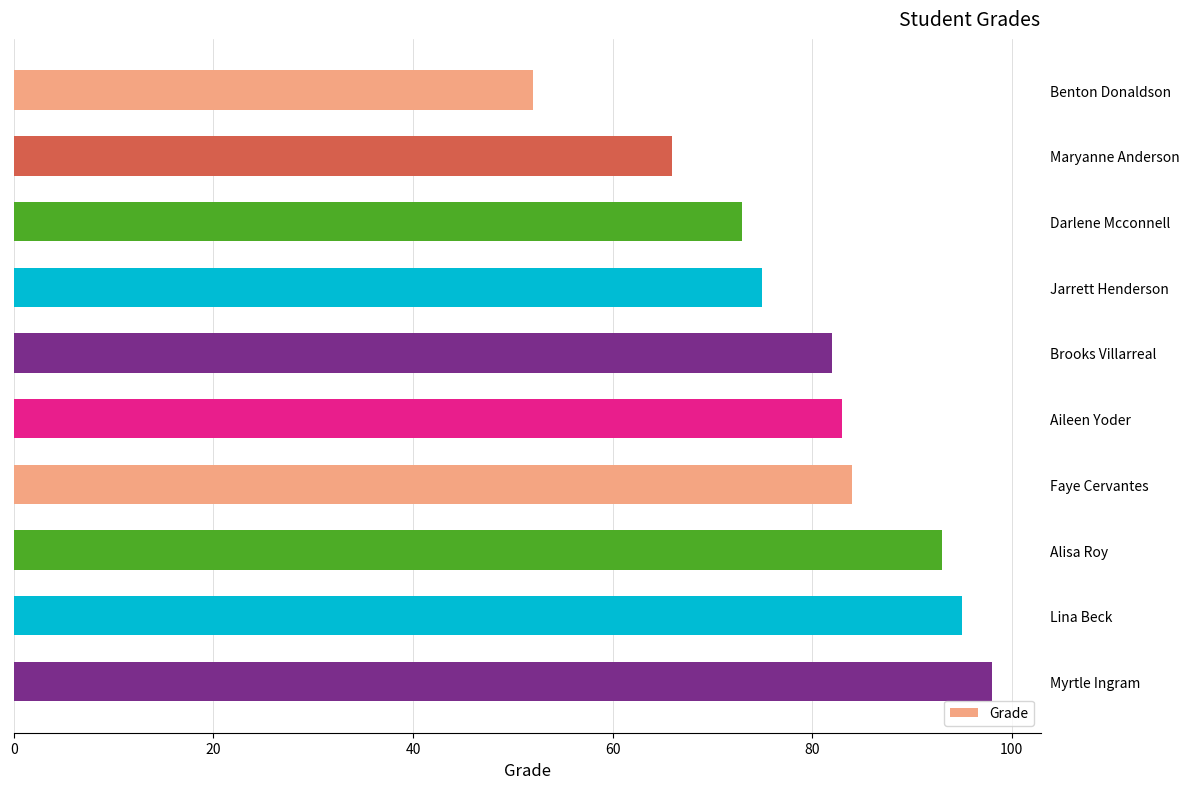

What is the greatest value displayed?

98